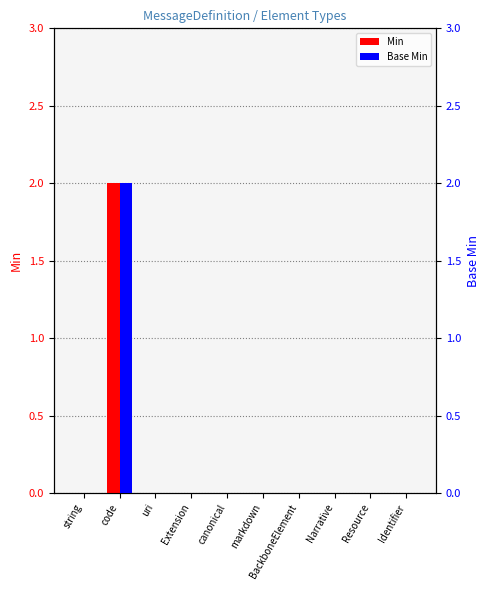

Count the Min values in the range 0 to 1.

9